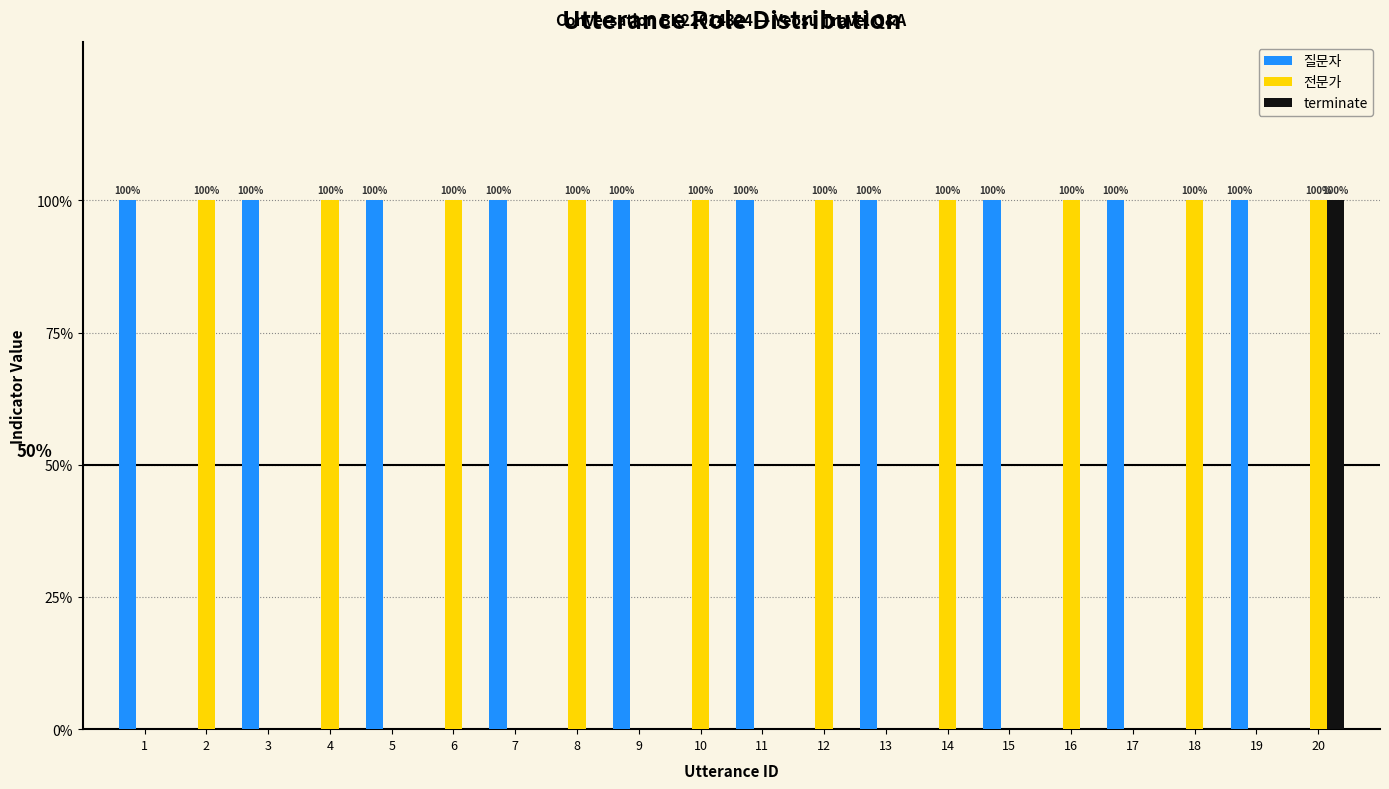

What are all the series names shown in the legend?

질문자, 전문가, terminate